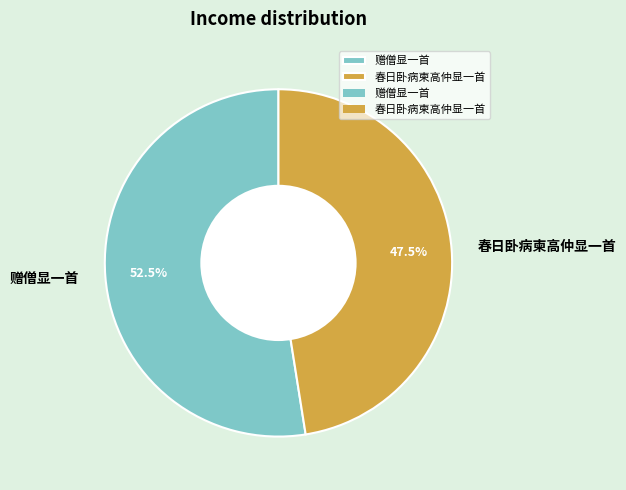

What is the total percentage of 春日卧病柬高仲显一首 and 赠僧显一首?

100.0%